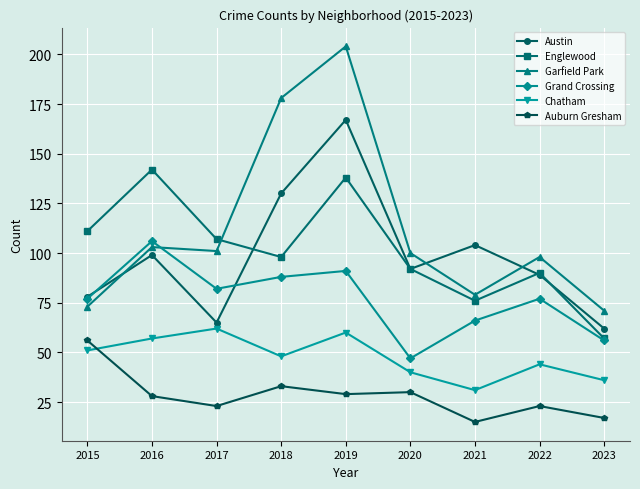

Which series ends up on top after the final intersection of Garfield Park and Austin?

Garfield Park